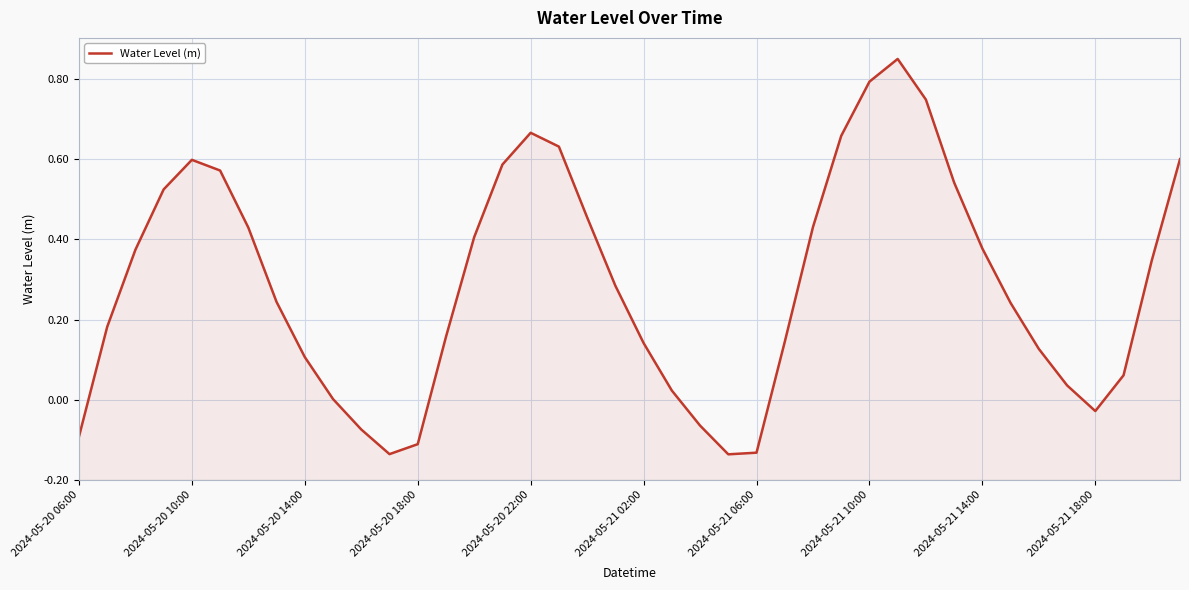

Does the chart have visible grid lines?

Yes